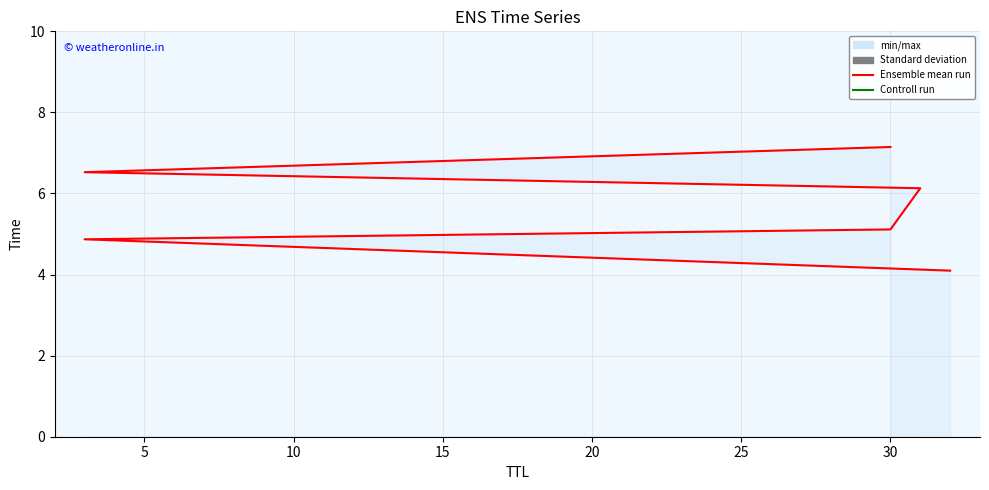

What is the smallest value displayed?

4.1